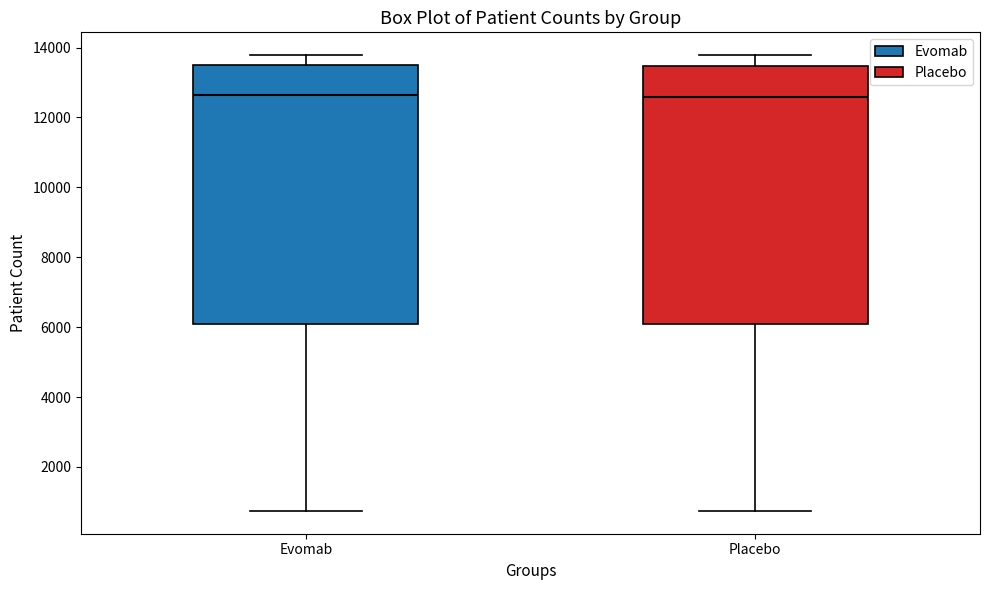

Reading left to right, read every box against the y-axis: the position of its median line, the range the box covers, and the ends of its whiskers. The values are not printed on the chart, so give them approximately, as read against the axis.

Evomab: median 12600, box 6000 to 13600, whiskers 800 to 13800
Placebo: median 12600, box 6000 to 13400, whiskers 800 to 13800